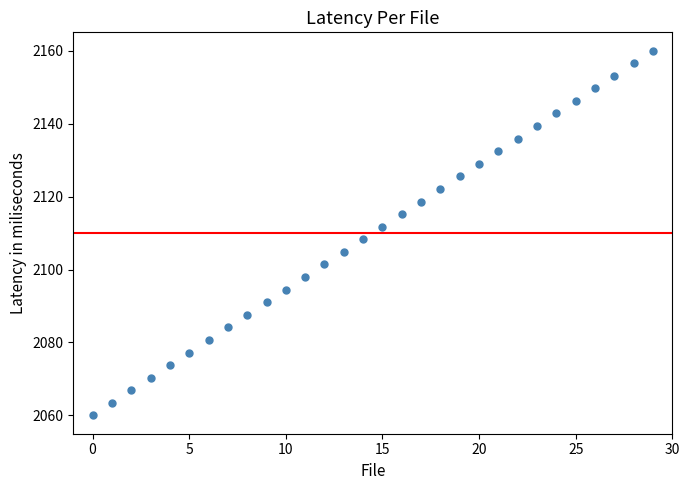

What is the range of Y values (max minus min)?

100.0